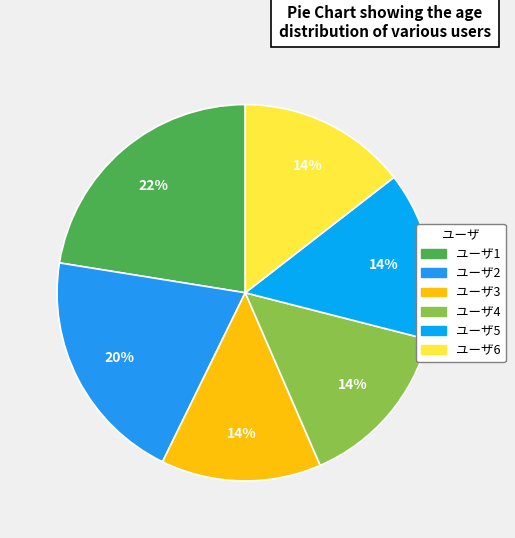

To the nearest percent, what is the difference between the ユーザ1 and ユーザ4 slice percentages?

8%